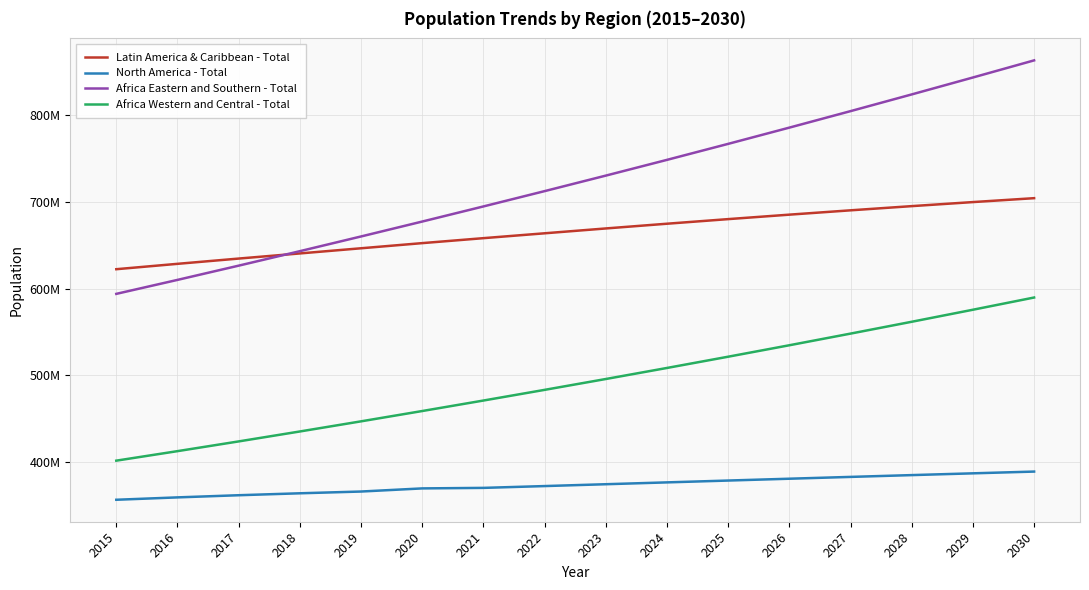

Which series has the widest spread of values?

Africa Eastern and Southern - Total